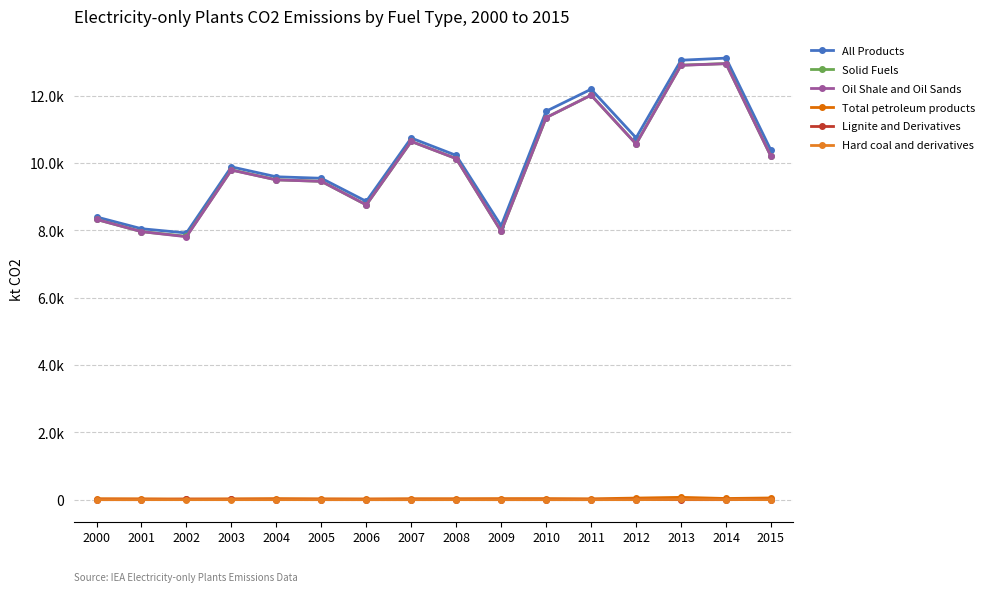

At which label is Total petroleum products closest to 43?

2012